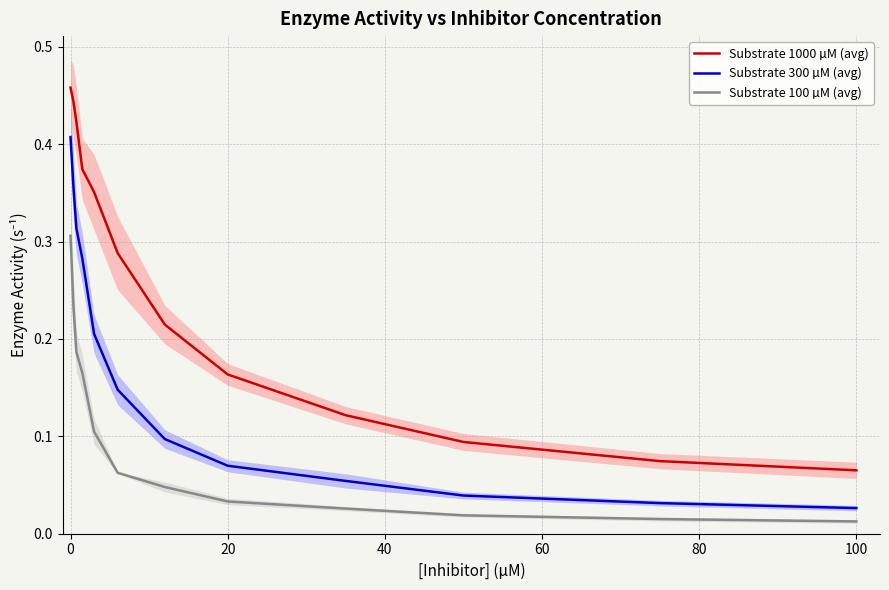

True or false: Substrate 1000 µM (avg) and Substrate 100 µM (avg) cross at least once.

False